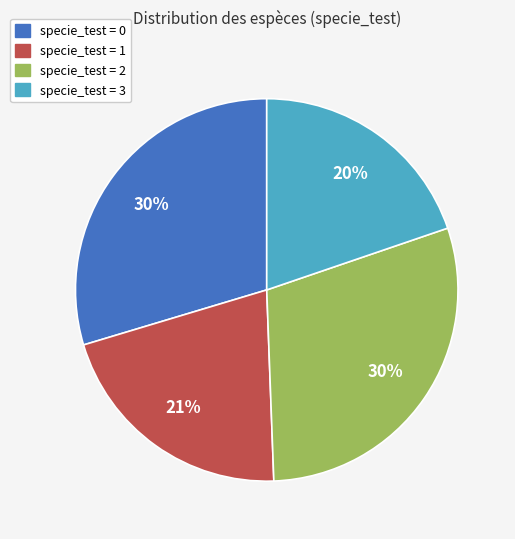

Does any single category account for the majority?

No